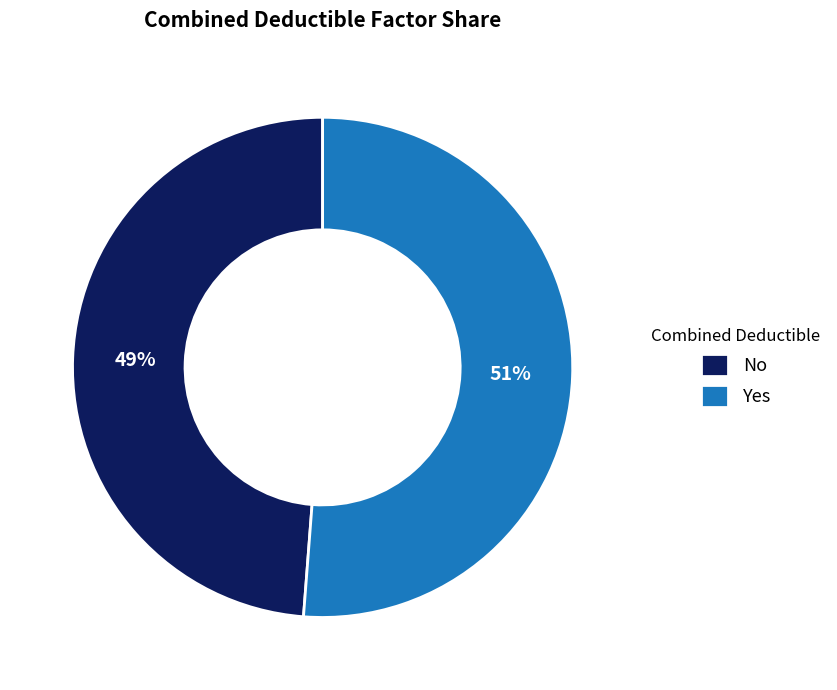

How many segments does this pie chart have?

2